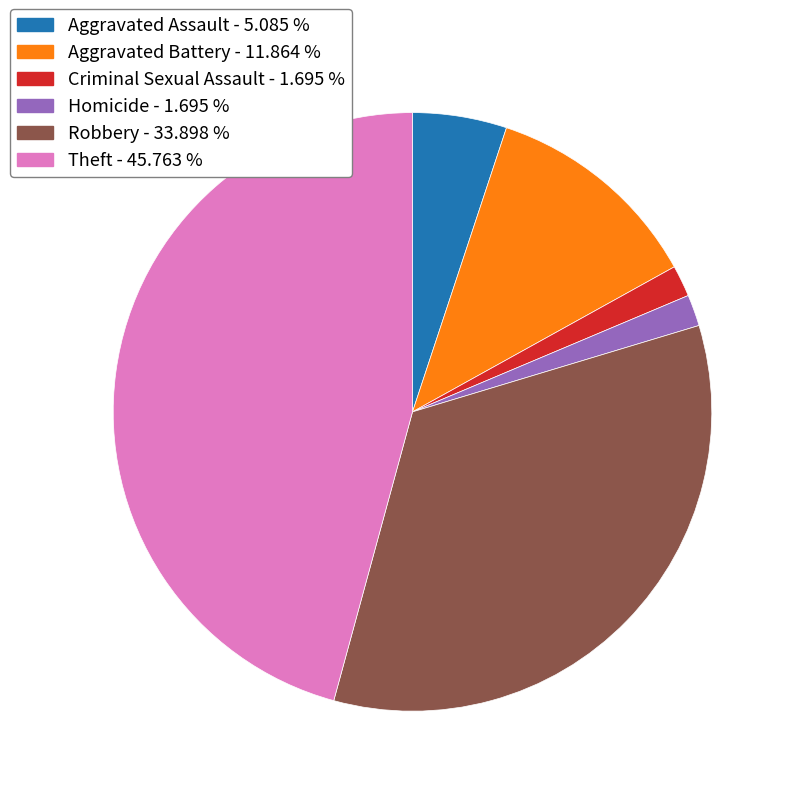

Does any single category account for the majority?

No